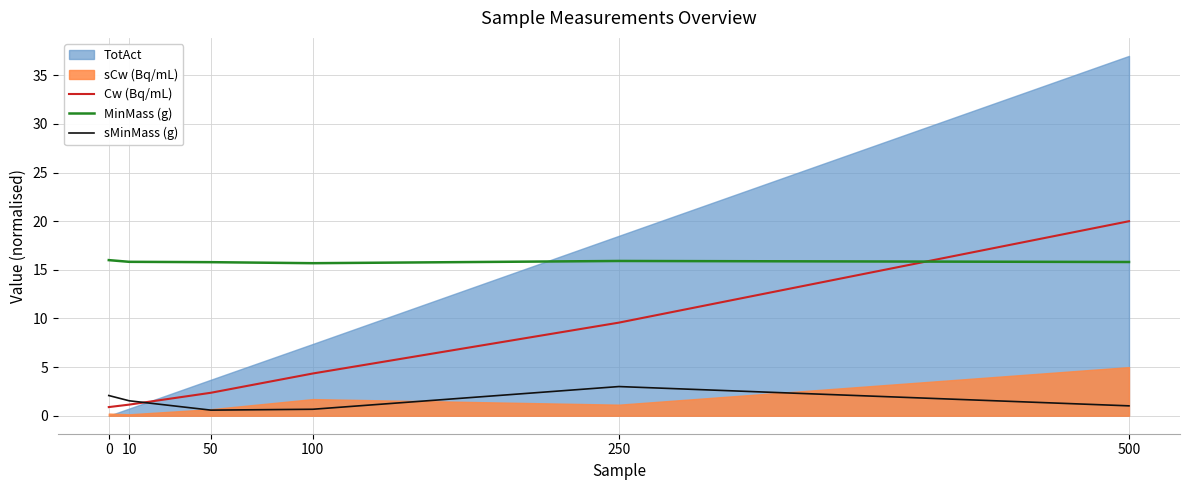

What is the spread (max minus min) of values at 50?

15.2